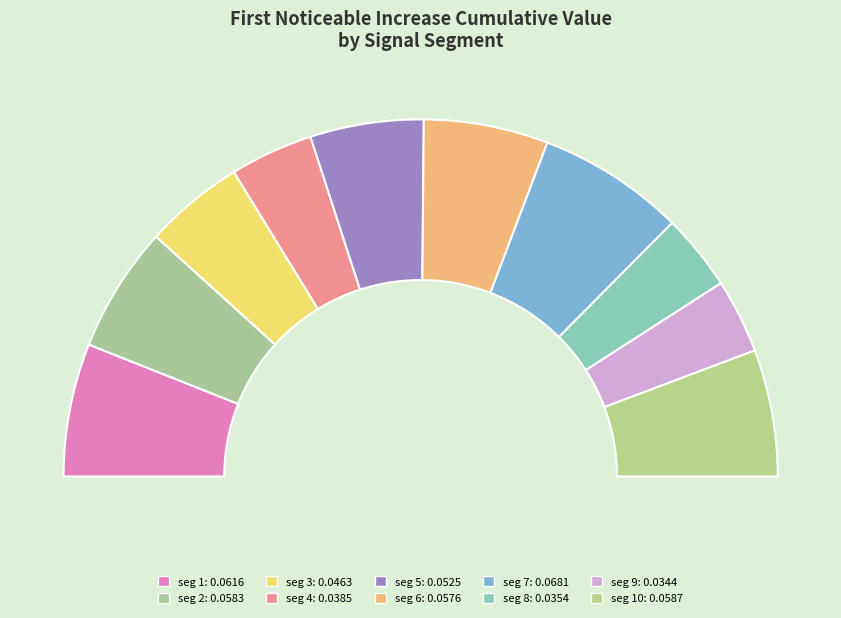

Which category has the smallest portion of the pie?

signal segment 9